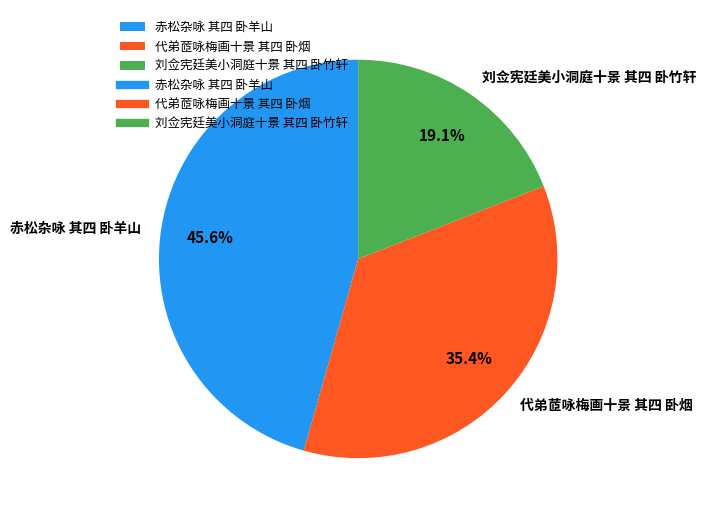

Is there any slice that represents more than half of the pie?

No